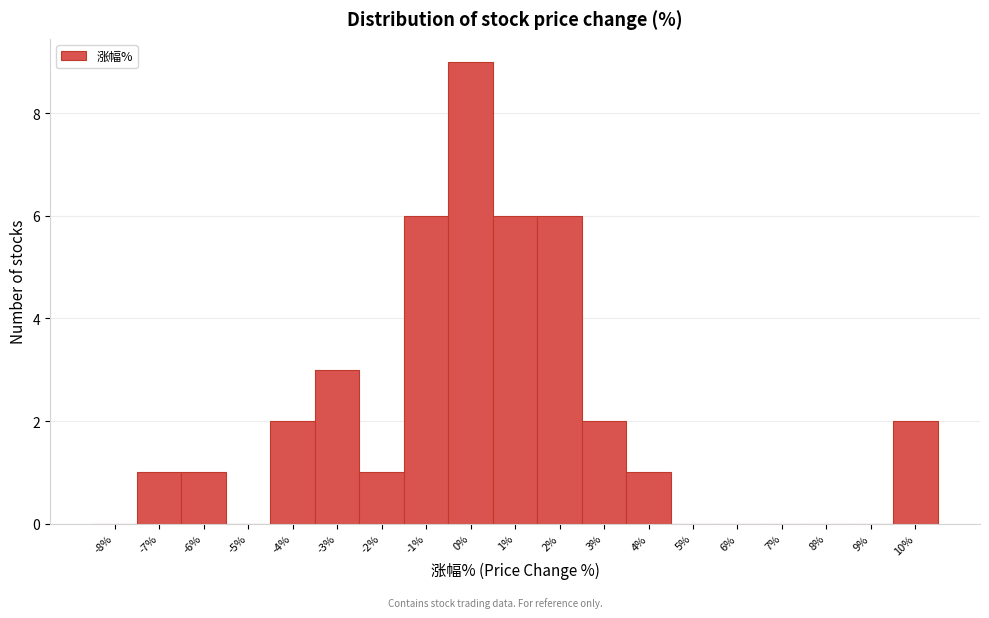

What is the height of the bar covering -0.5 to 0.5 on the x-axis? The values are not printed on the chart, so give them approximately, as read against the axis.

9